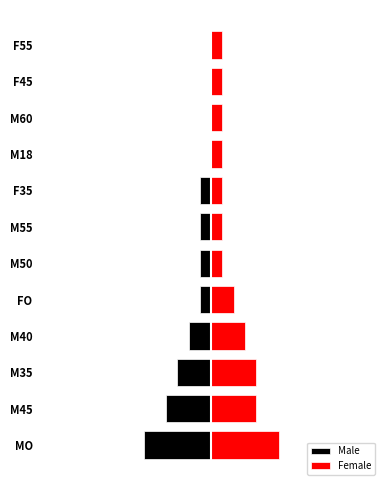

At how many categories does at least one series exceed -3?

12